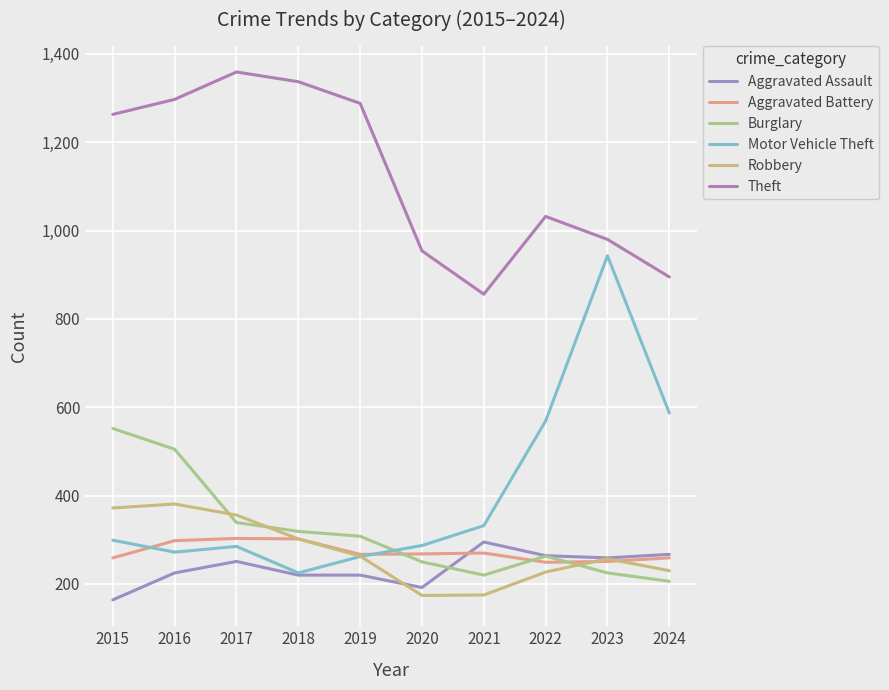

What is the difference between the maximum and second lowest values in the Theft series?

464